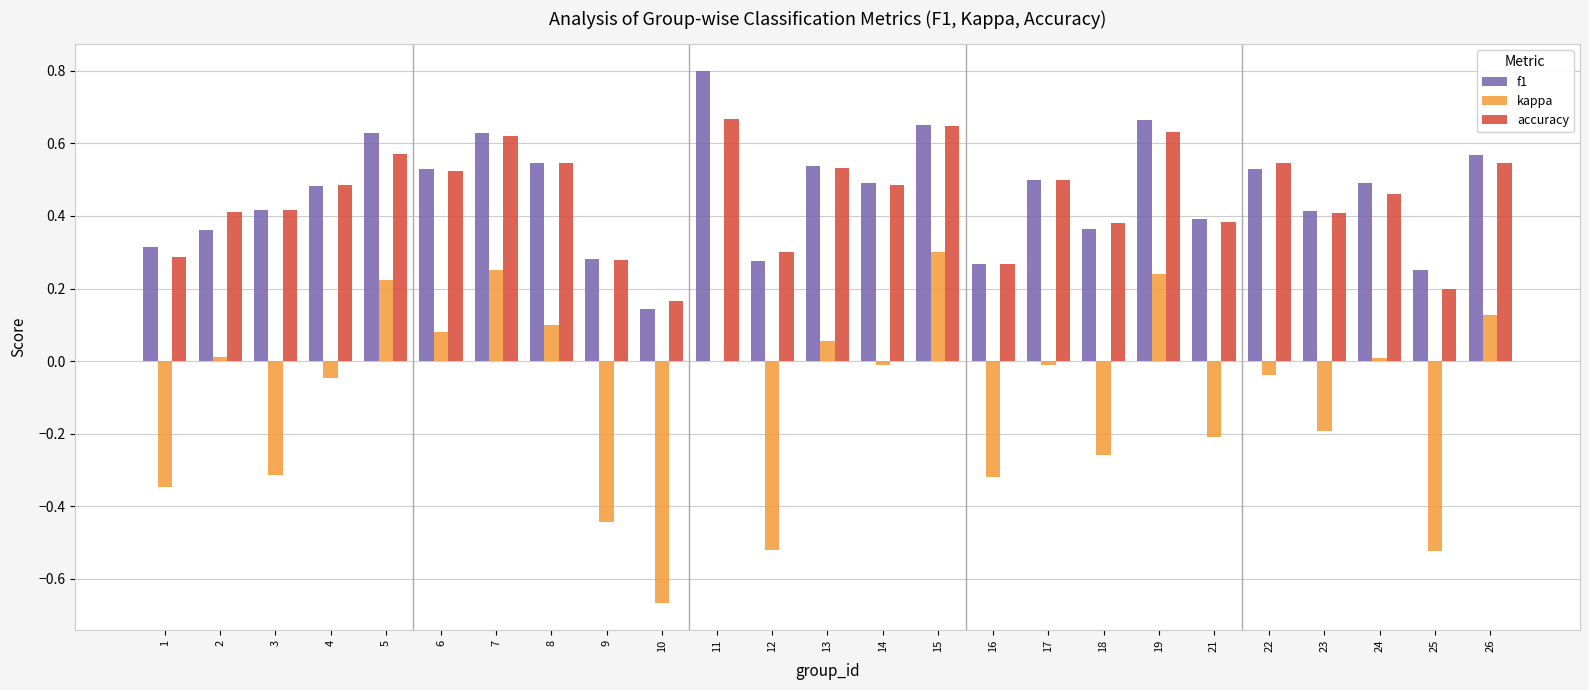

What is the sum of all accuracy values?

11.3